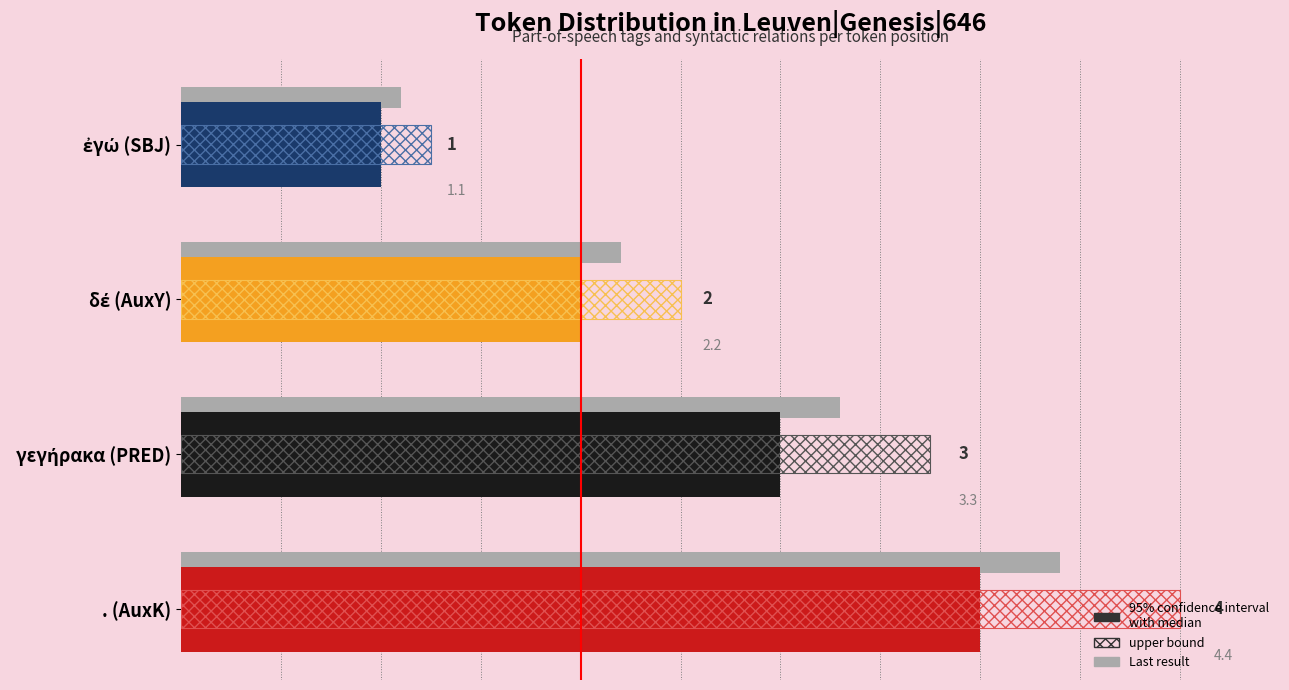

At which category is the sum across all series the highest?

. (AuxK)